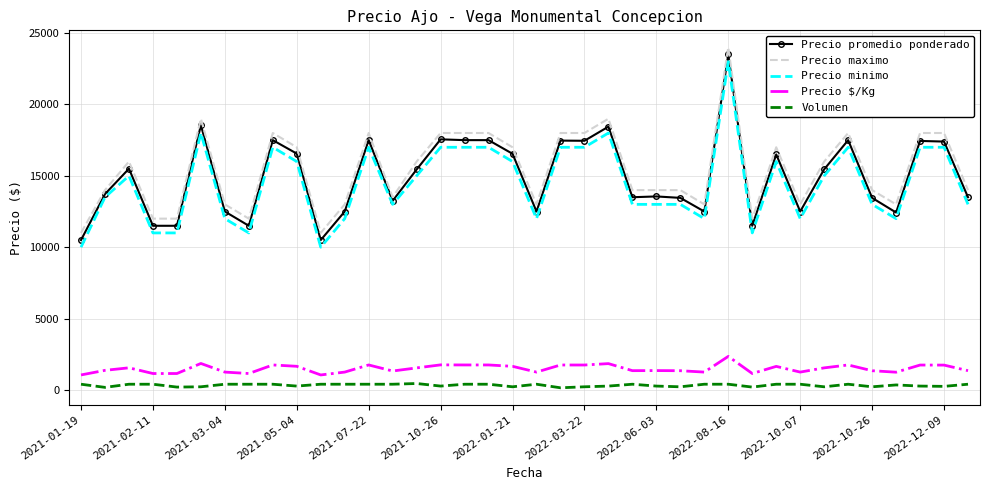

What is the average value of the Volumen series?

328